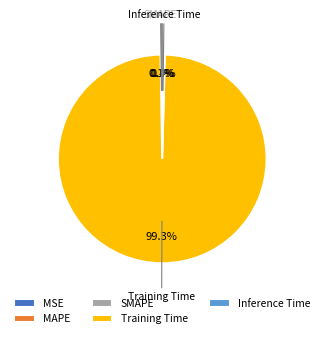

What is the largest slice in the pie chart?

Training Time